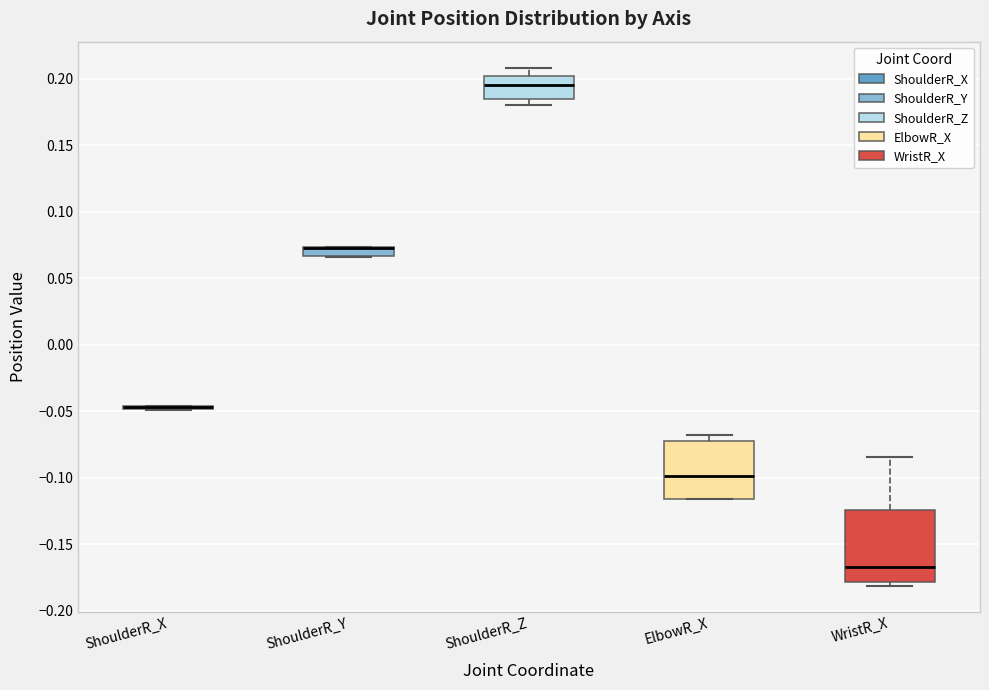

Comparing the boxes themselves (not the whiskers), which one is the tallest?

WristR_X